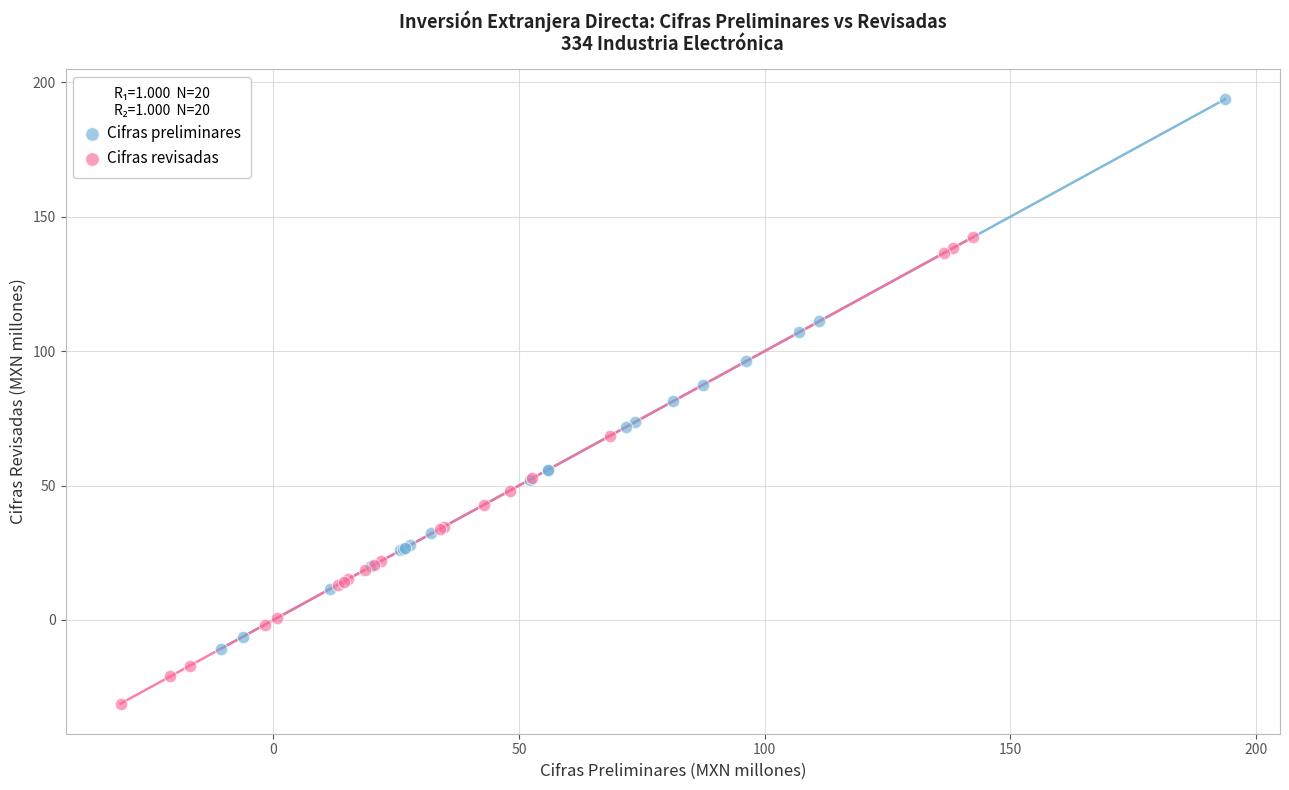

Which series reaches the maximum Y coordinate?

Cifras preliminares